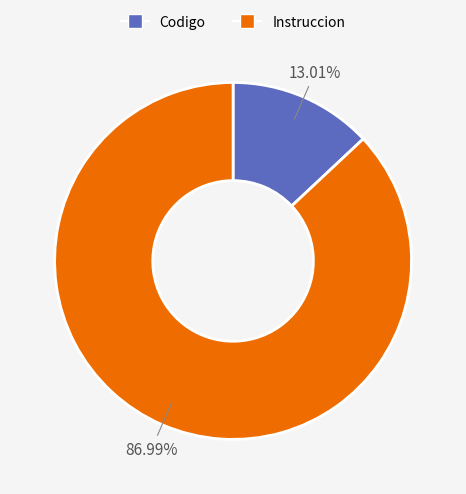

To the nearest percent, what is the difference between the Codigo and Instruccion slice percentages?

74%